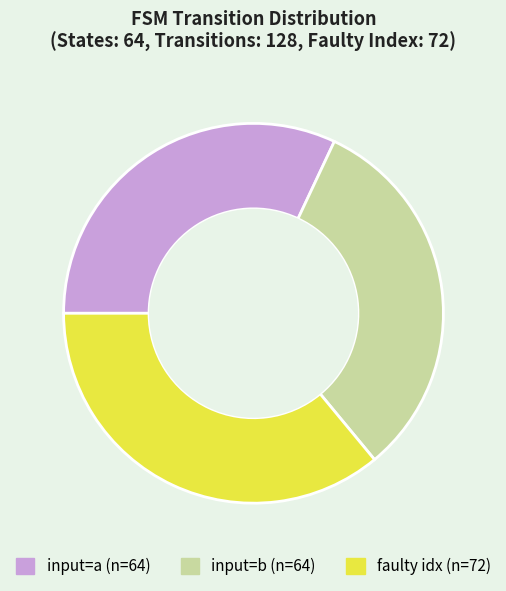

Is there any slice that represents more than half of the pie?

No